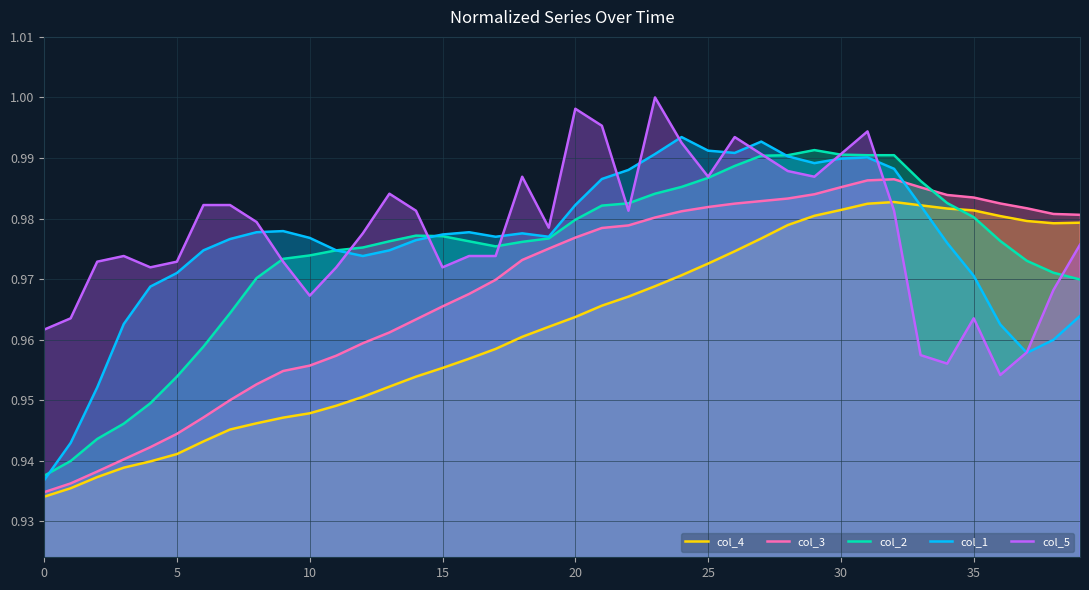

Is the value of col_3 at 0 greater than the value of col_1 at 34?

No